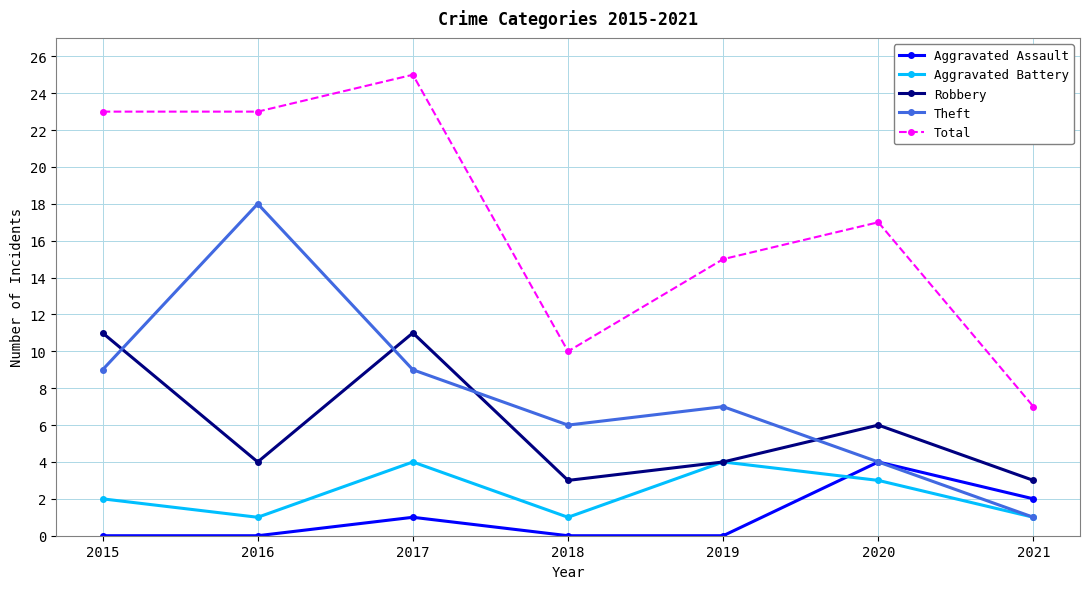

At which category does Theft reach its first local valley?

2018